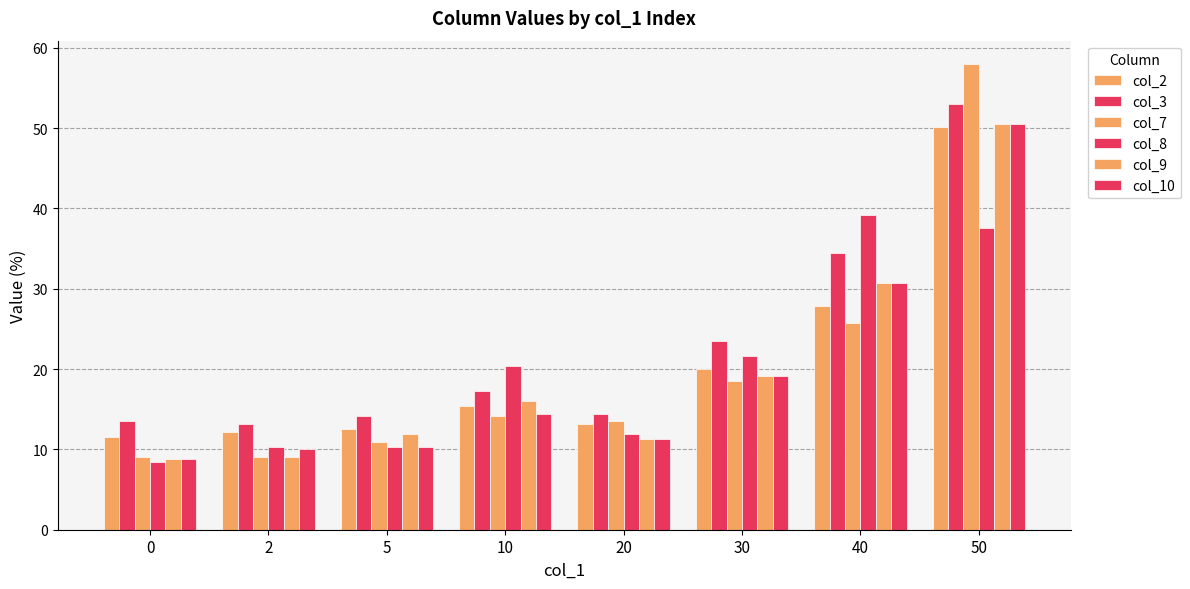

What is the spread (max minus min) of values at 10?

6.3